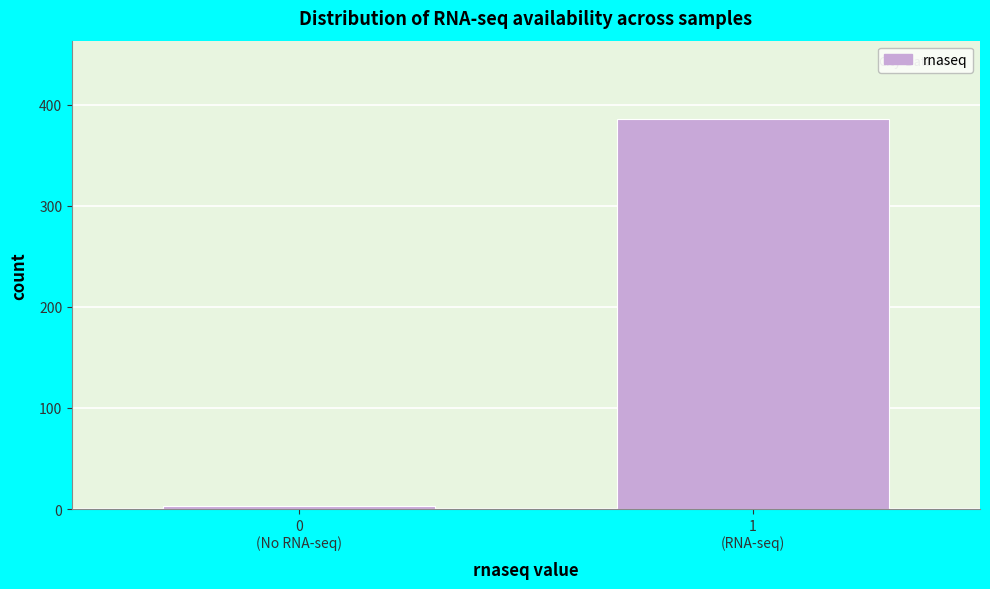

Reading left to right, extract all data points from this chart.

3	386